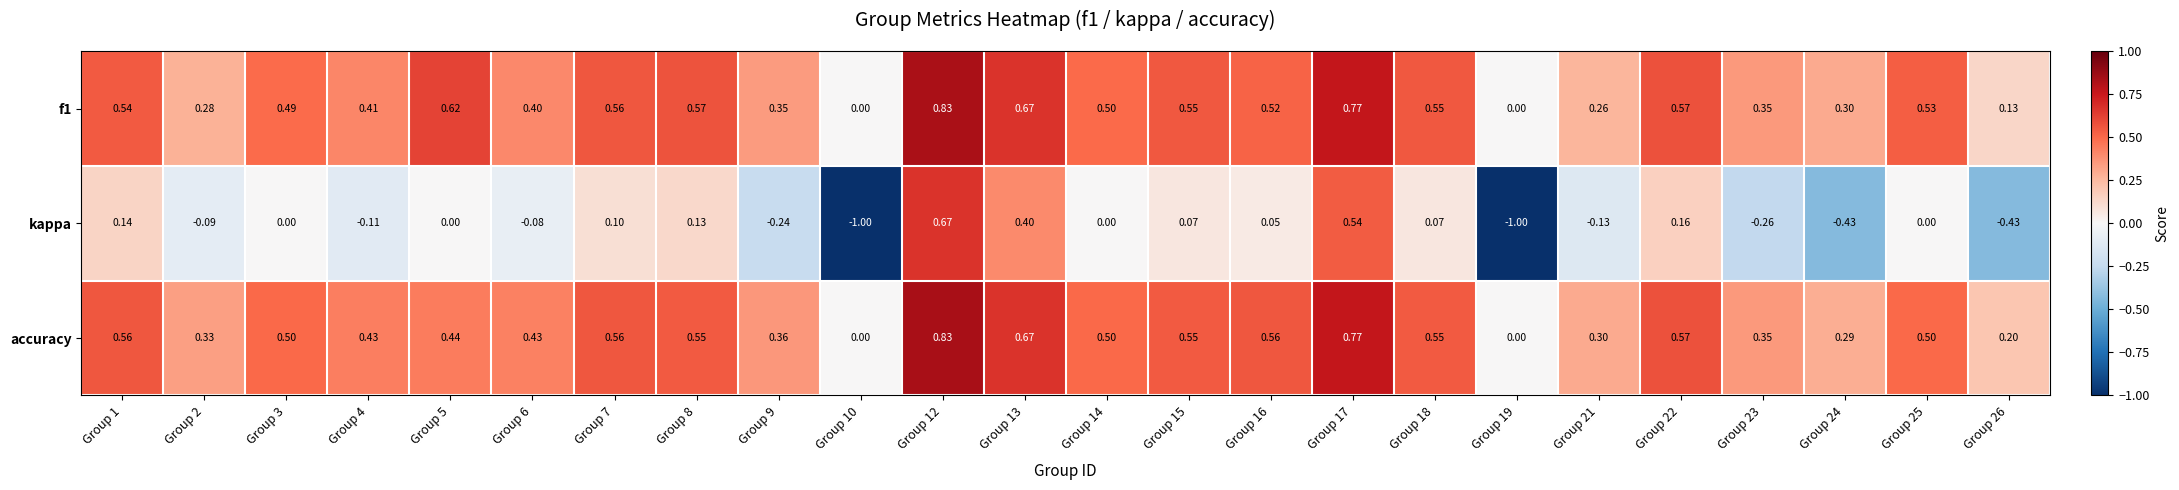

How many values in accuracy are above zero?

22